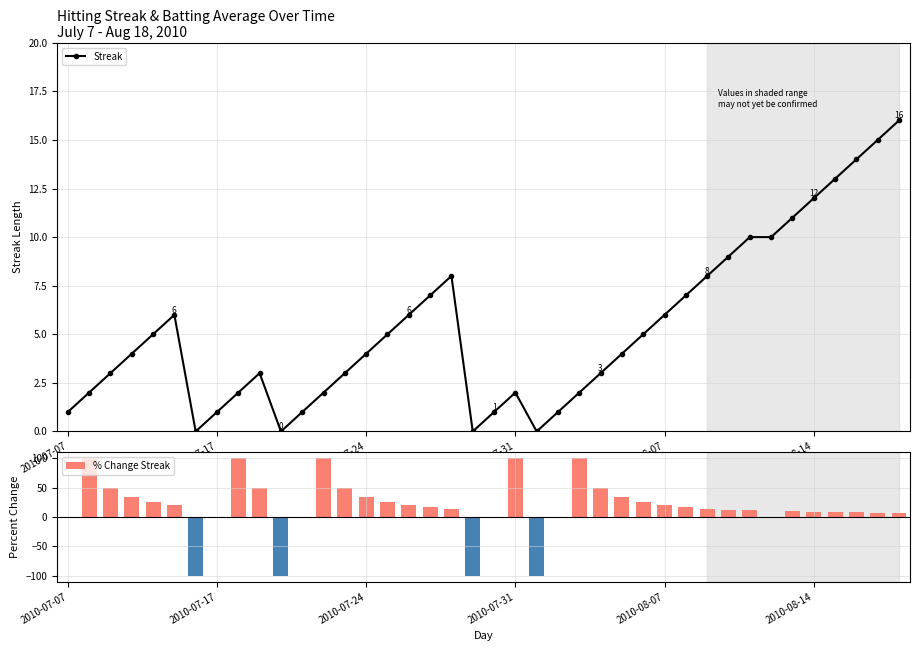

Reading right to left, list all the values displayed in this chart.

Streak: 16.0	15.0	14.0	13.0	12.0	11.0	10.0	10.0	9.0	8.0	7.0	6.0	5.0	4.0	3.0	2.0	1.0	0.0	2.0	1.0	0.0	8.0	7.0	6.0	5.0	4.0	3.0	2.0	1.0	0.0	3.0	2.0	1.0	0.0	6.0	5.0	4.0	3.0	2.0	1.0
% Change Streak: 6.7	7.1	7.7	8.3	9.1	10.0	0.0	11.1	12.5	14.3	16.7	20.0	25.0	33.3	50.0	100.0	0.0	-100.0	100.0	0.0	-100.0	14.3	16.7	20.0	25.0	33.3	50.0	100.0	0.0	-100.0	50.0	100.0	0.0	-100.0	20.0	25.0	33.3	50.0	100.0	0.0